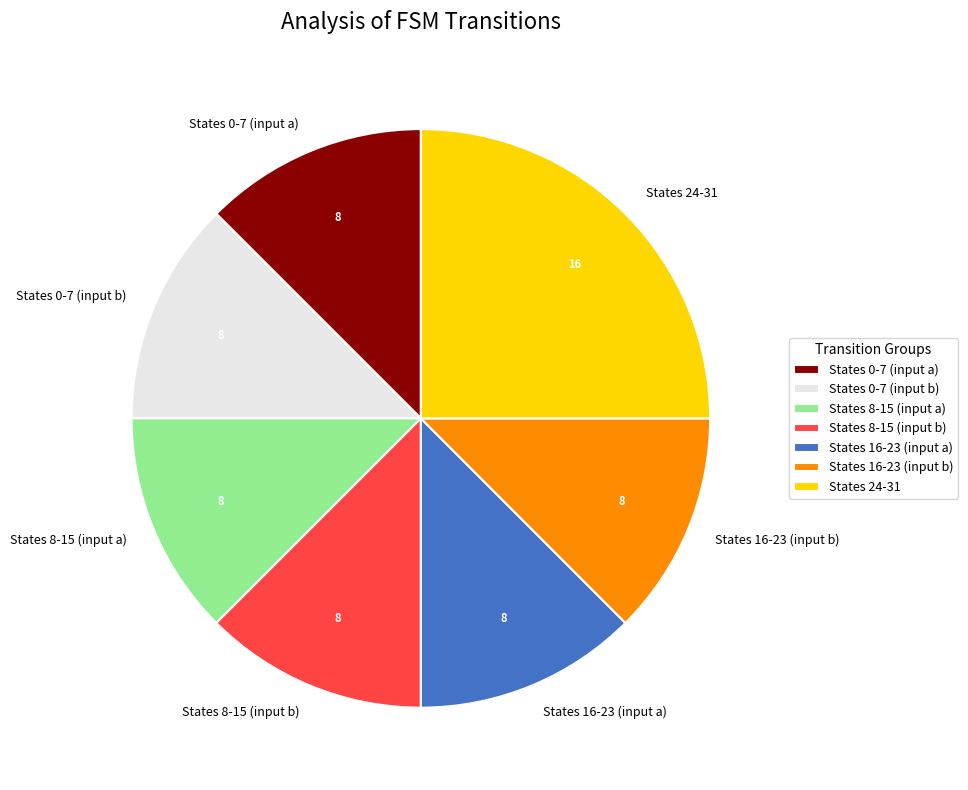

Does any single category account for the majority?

No